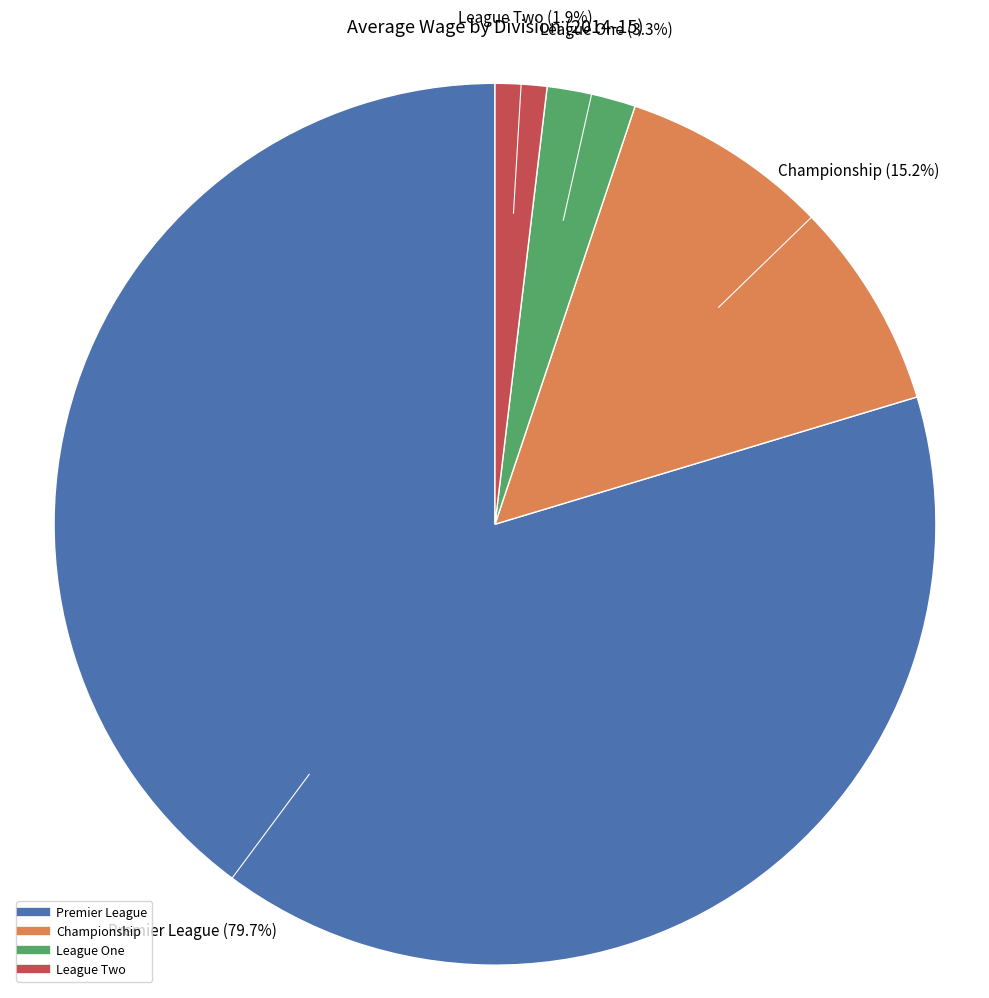

To the nearest percent, what is the difference between the largest and smallest slice percentages?

78%